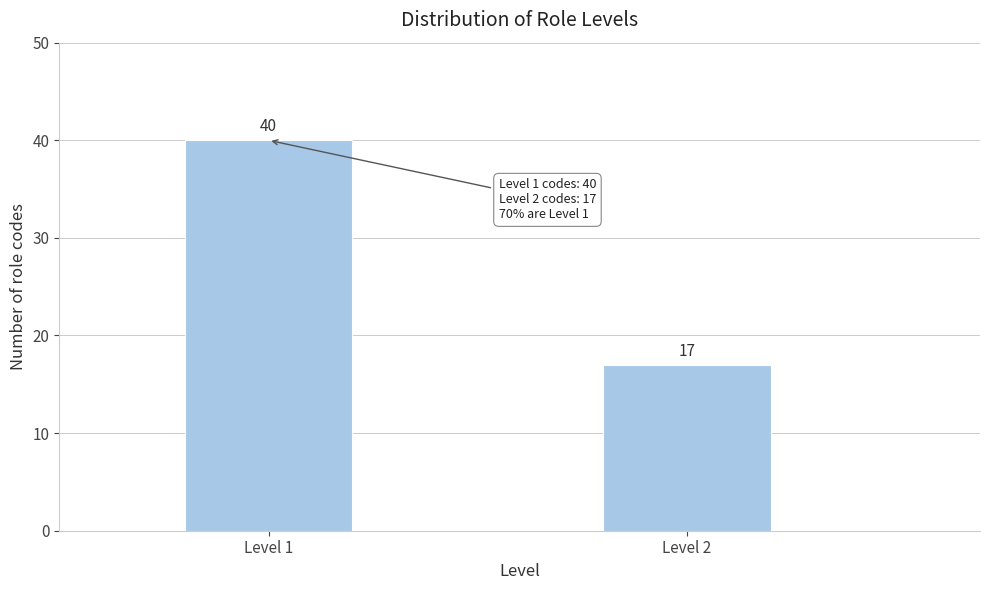

Reading left to right, list all the values displayed in this chart.

Level 1=40	Level 2=17